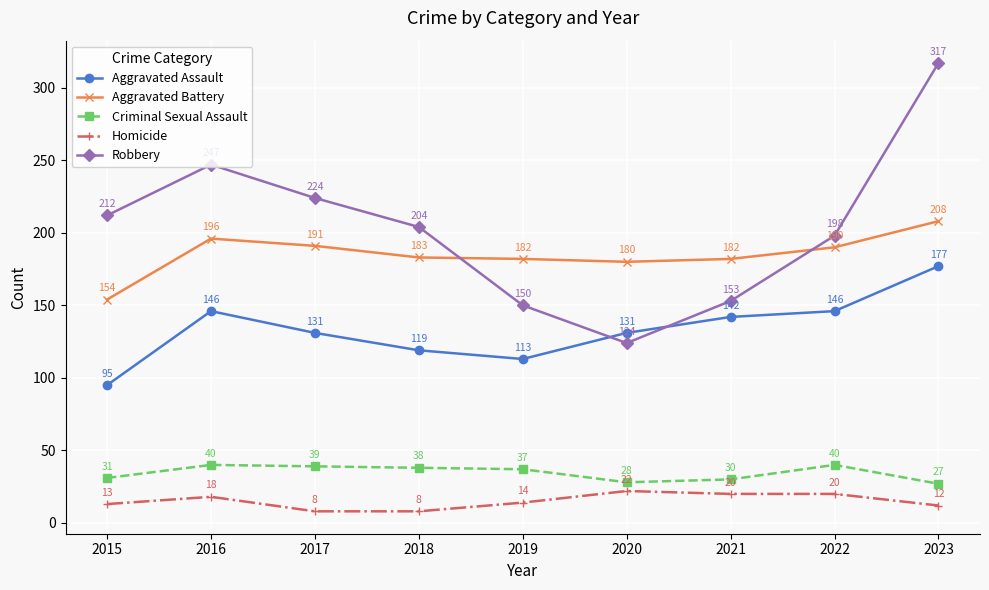

True or false: Aggravated Battery and Criminal Sexual Assault intersect in this chart.

False